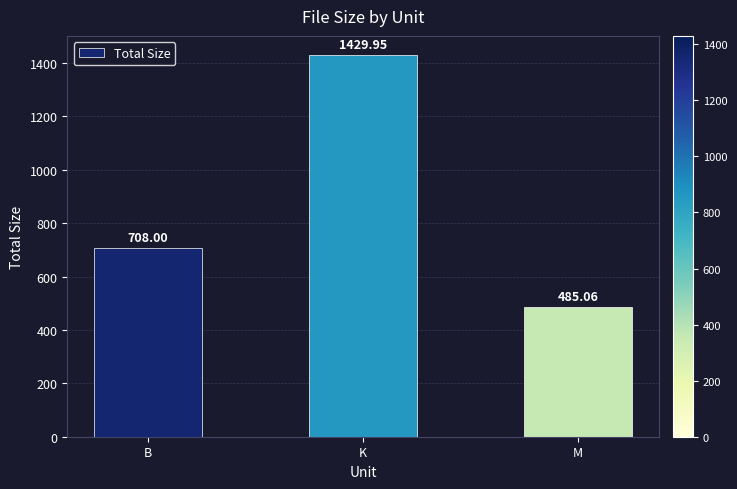

What position from the right is K?

2